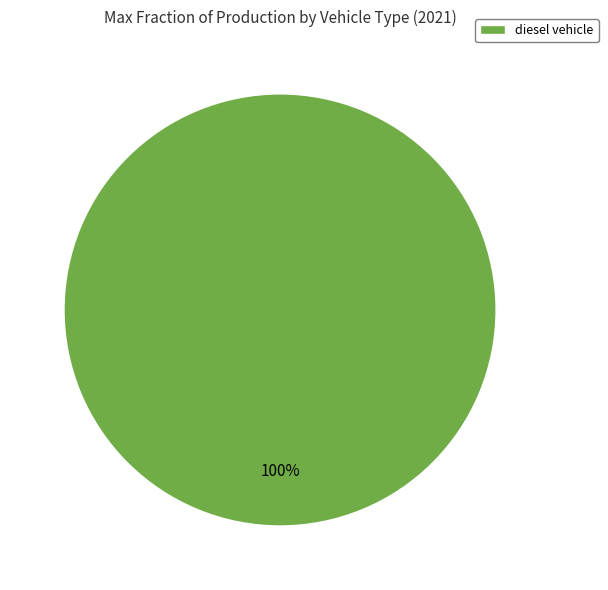

To the nearest percent, what percentage of the pie is diesel vehicle?

100%